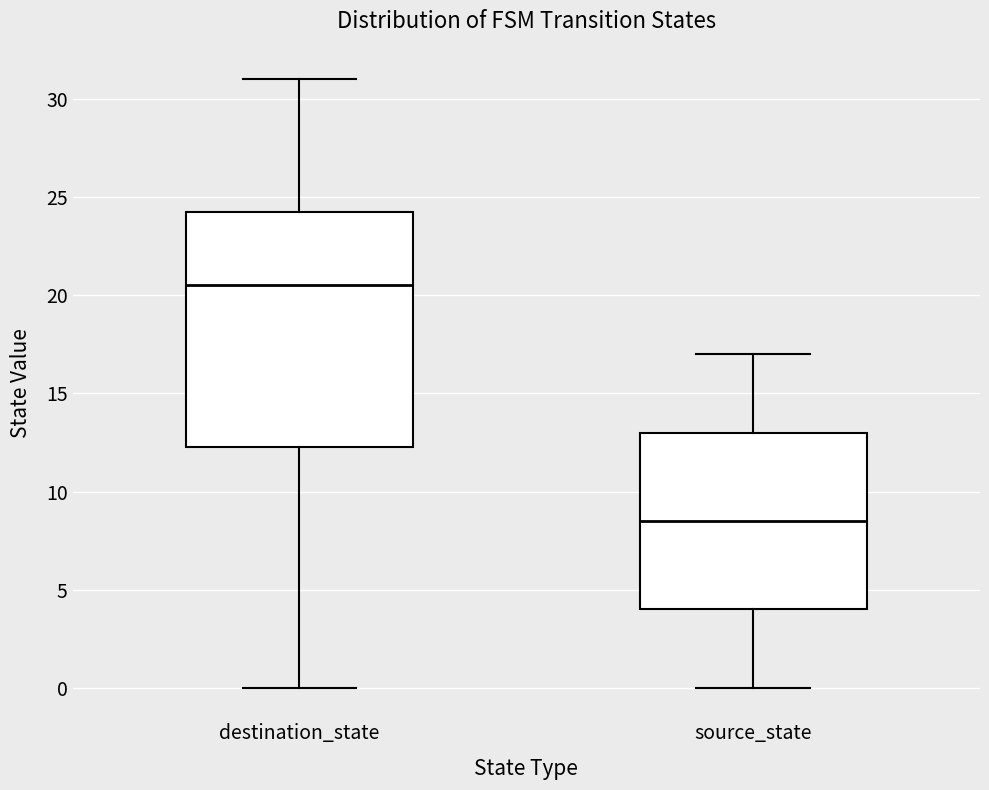

Reading left to right, transcribe this box plot: for each box, give where its median line is, the range the box spans, and where its two whiskers end, as read against the y-axis. The values are not printed on the chart, so give them approximately, as read against the axis.

destination_state: median 20.5, box 12.5 to 24.5, whiskers 0.0 to 31.0
source_state: median 8.5, box 4.0 to 13.0, whiskers 0.0 to 17.0